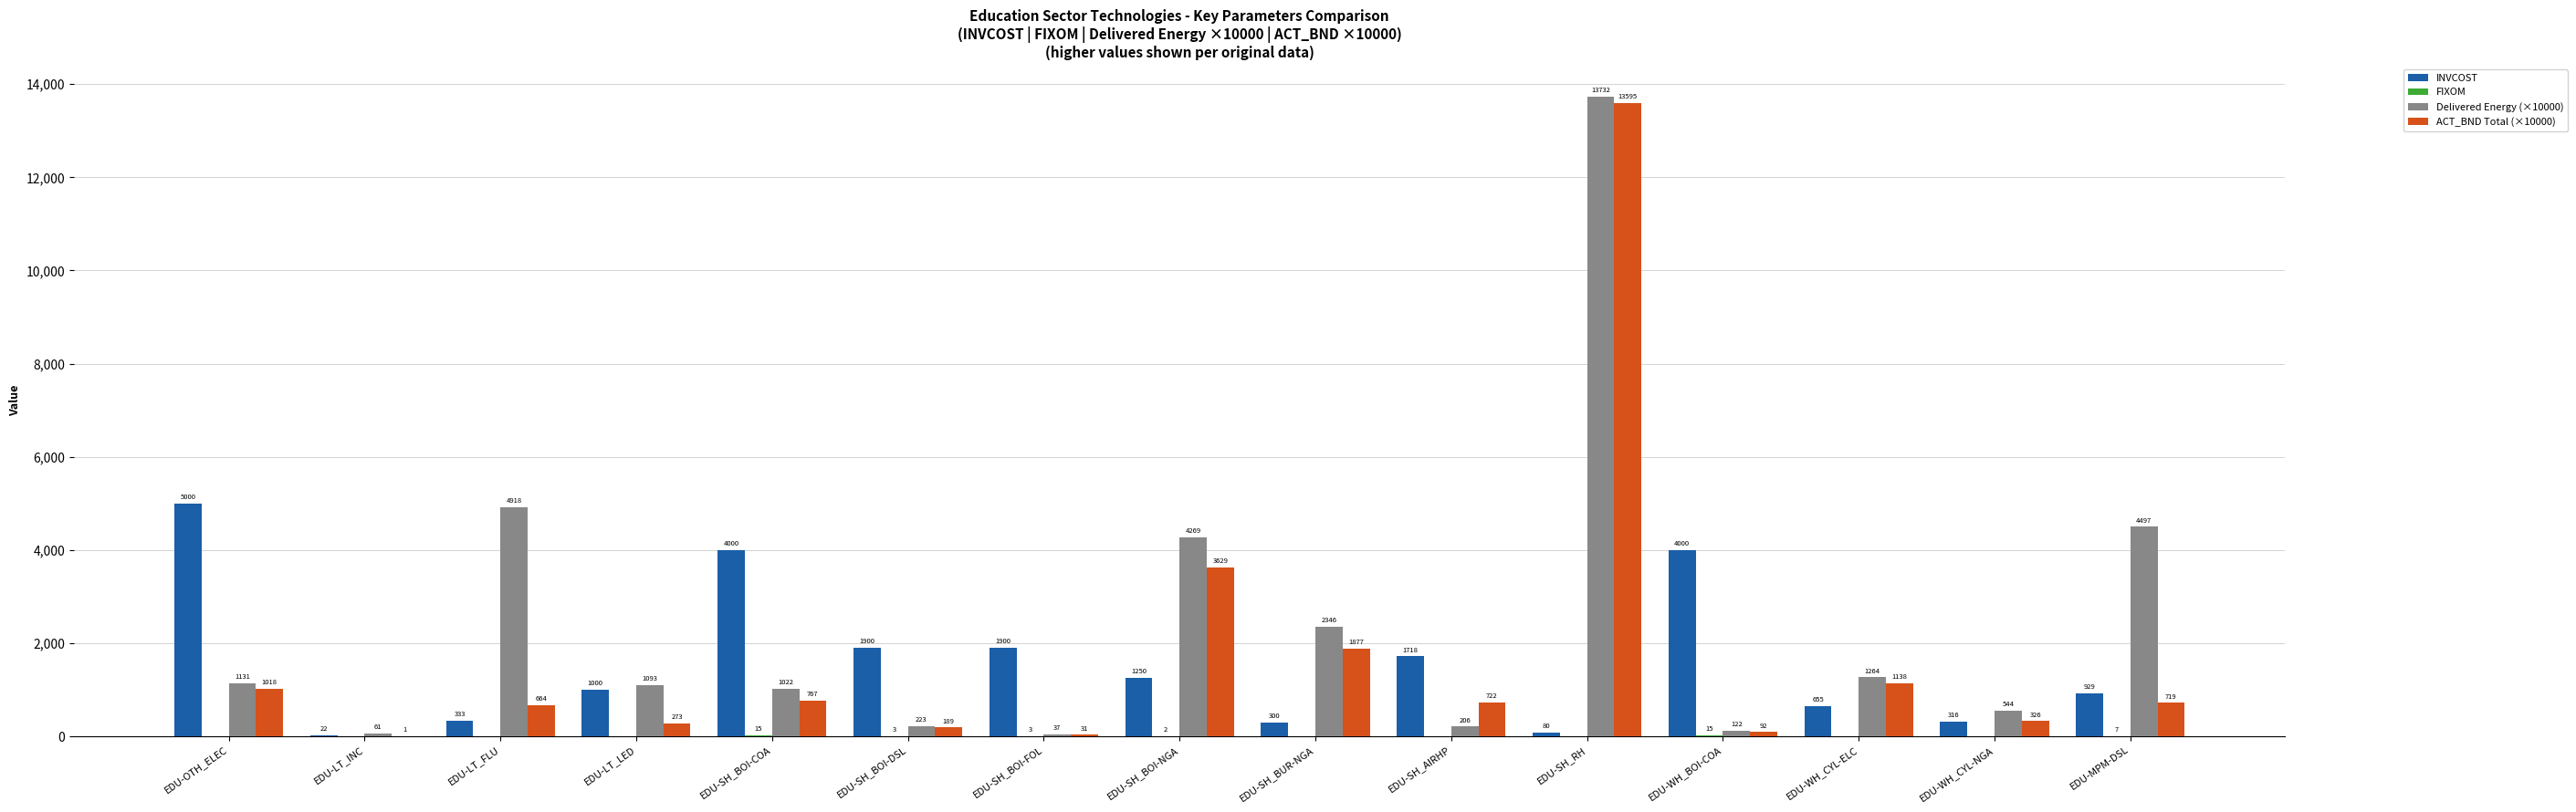

Which label corresponds to the largest value in the chart?

EDU-SH_RH